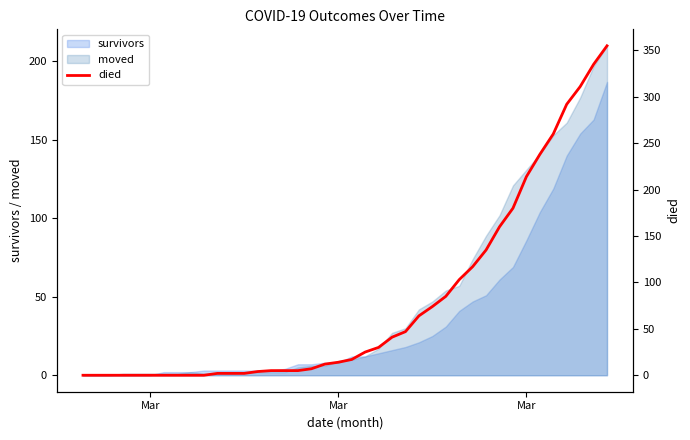

How many positive values are there?

30